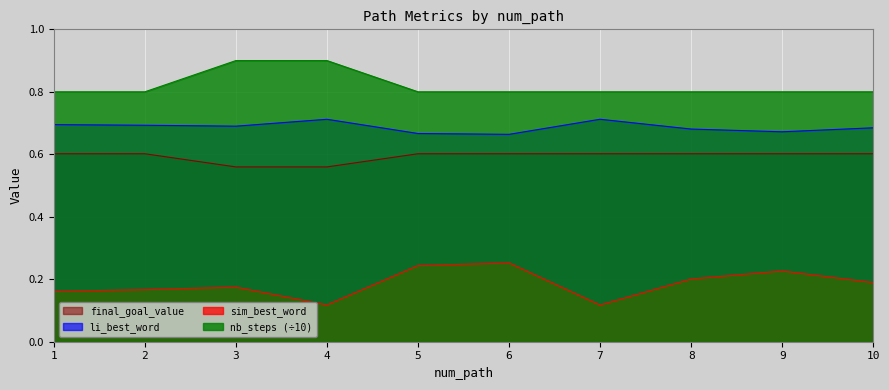

Rank the series at 2 from highest to lowest value.

nb_steps (÷10), li_best_word, final_goal_value, sim_best_word